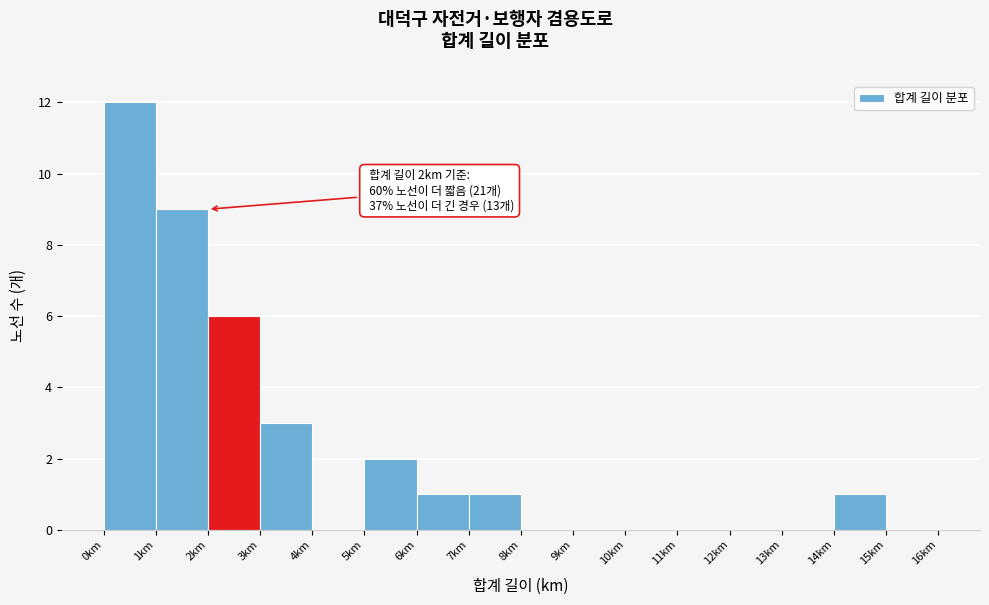

Which range on the x-axis has the tallest bar?

0 to 1